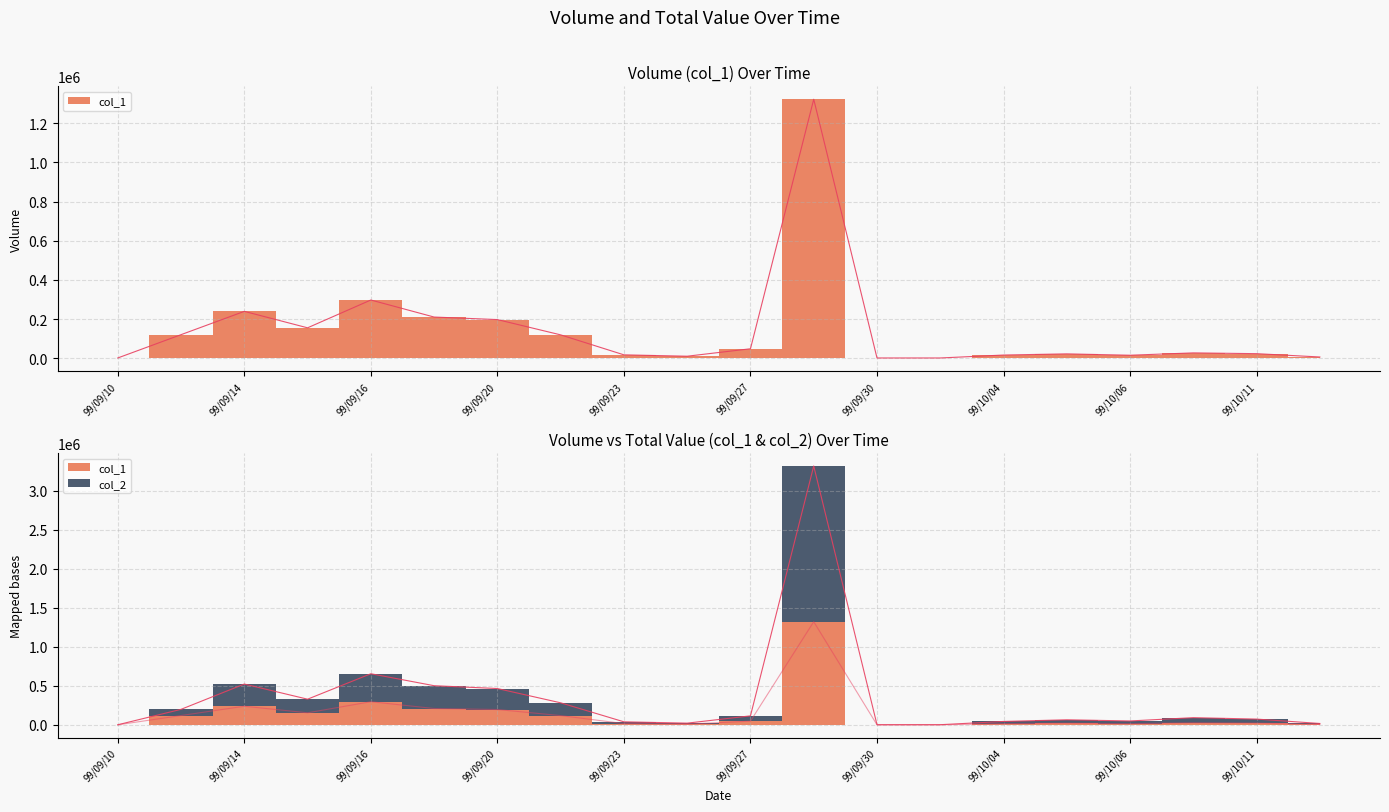

At which label is col_1 closest to 661500?

99/09/16